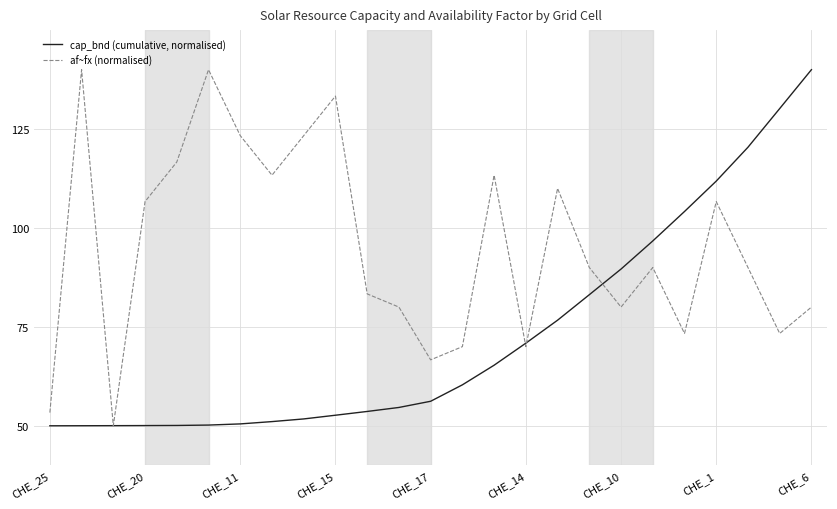

List the series in order of their overall mean, lowest first.

cap_bnd (cumulative, normalised), af~fx (normalised)